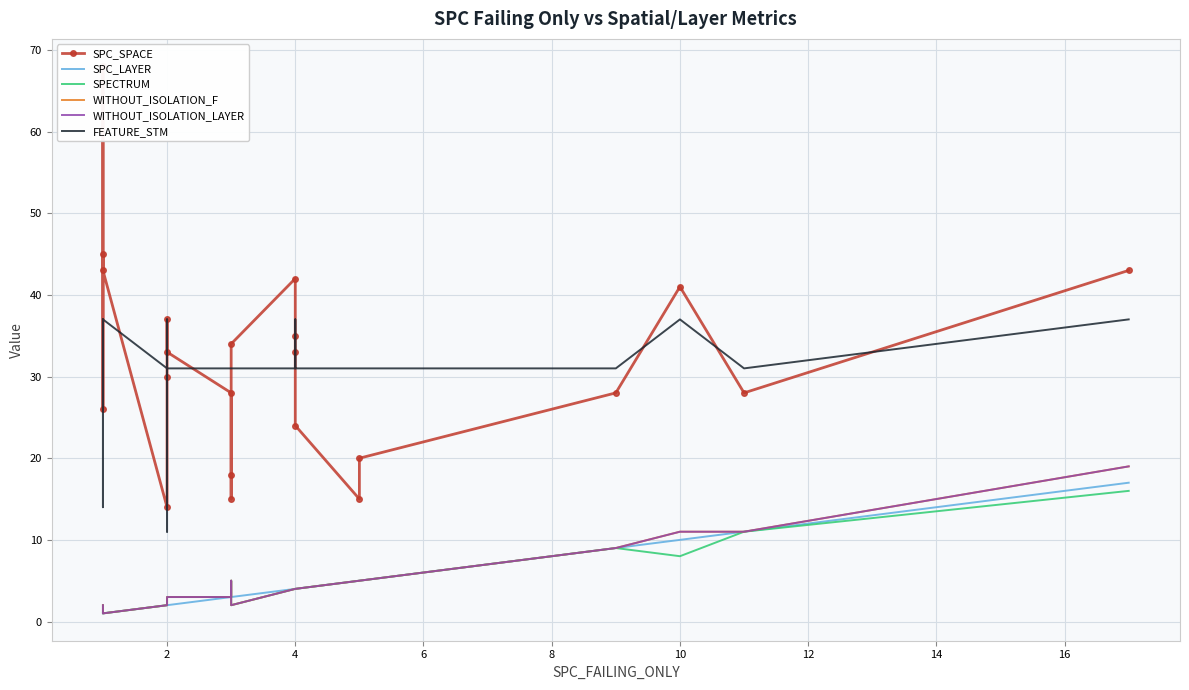

At how many categories does at least one series exceed 24?

22